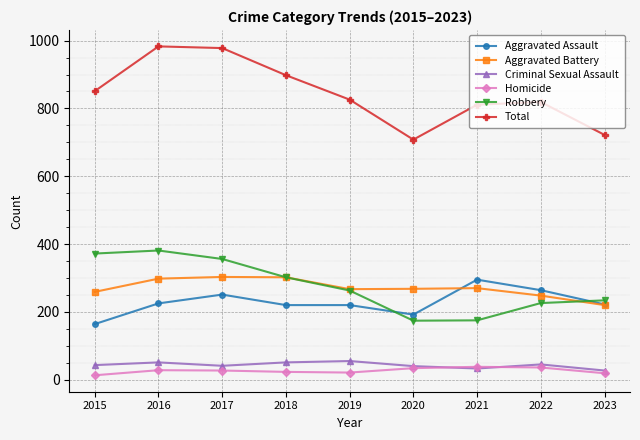

Does the chart have visible grid lines?

Yes